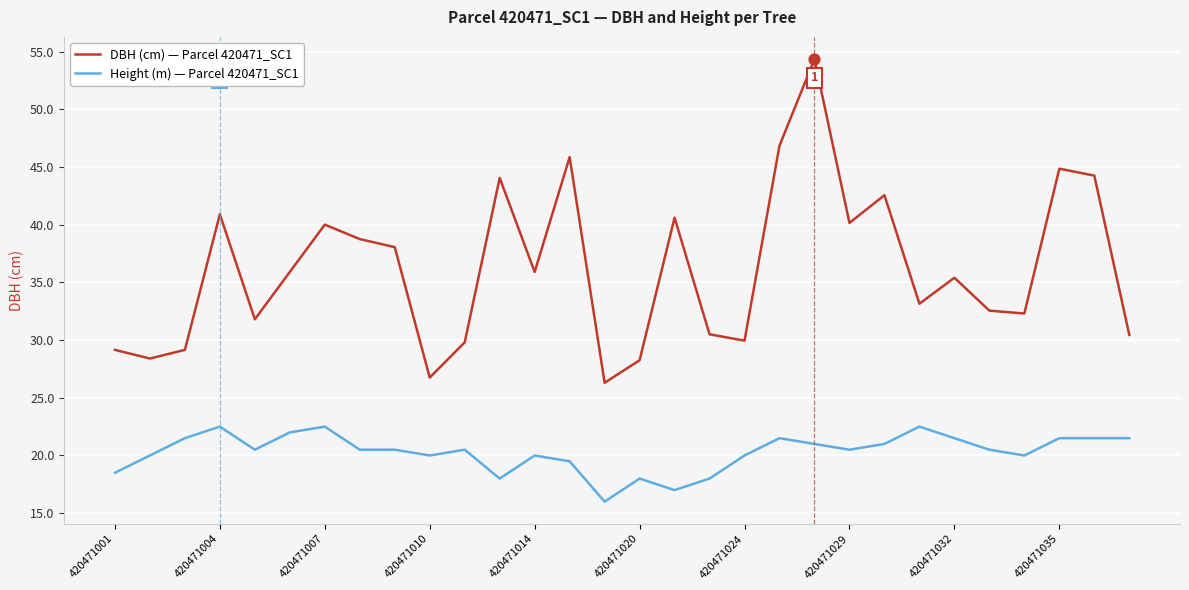

At how many categories does at least one series exceed 32?

19